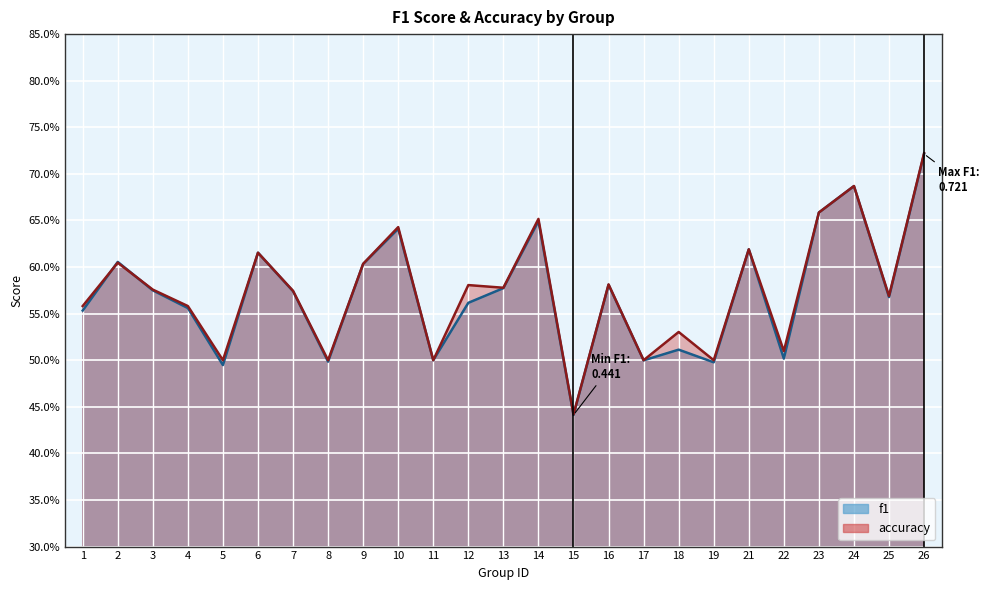

How many series are shown in this chart?

2